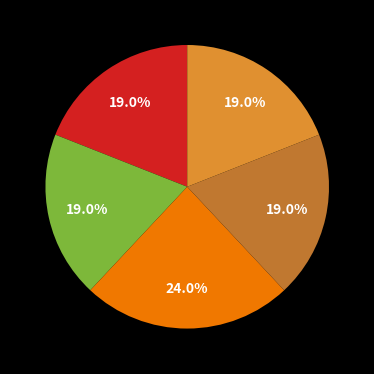

How many segments does this pie chart have?

5